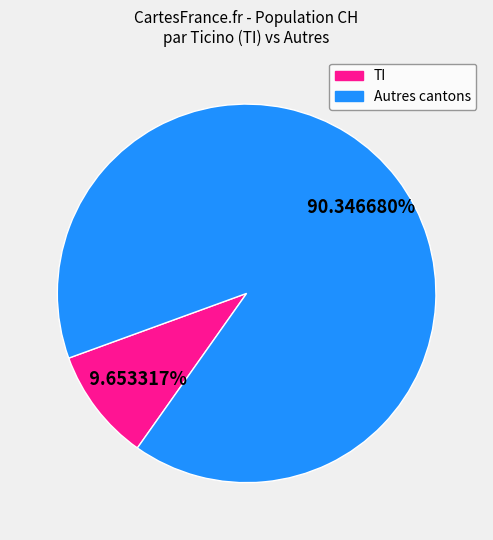

To the nearest percent, what is the difference between the largest and smallest slice percentages?

81%